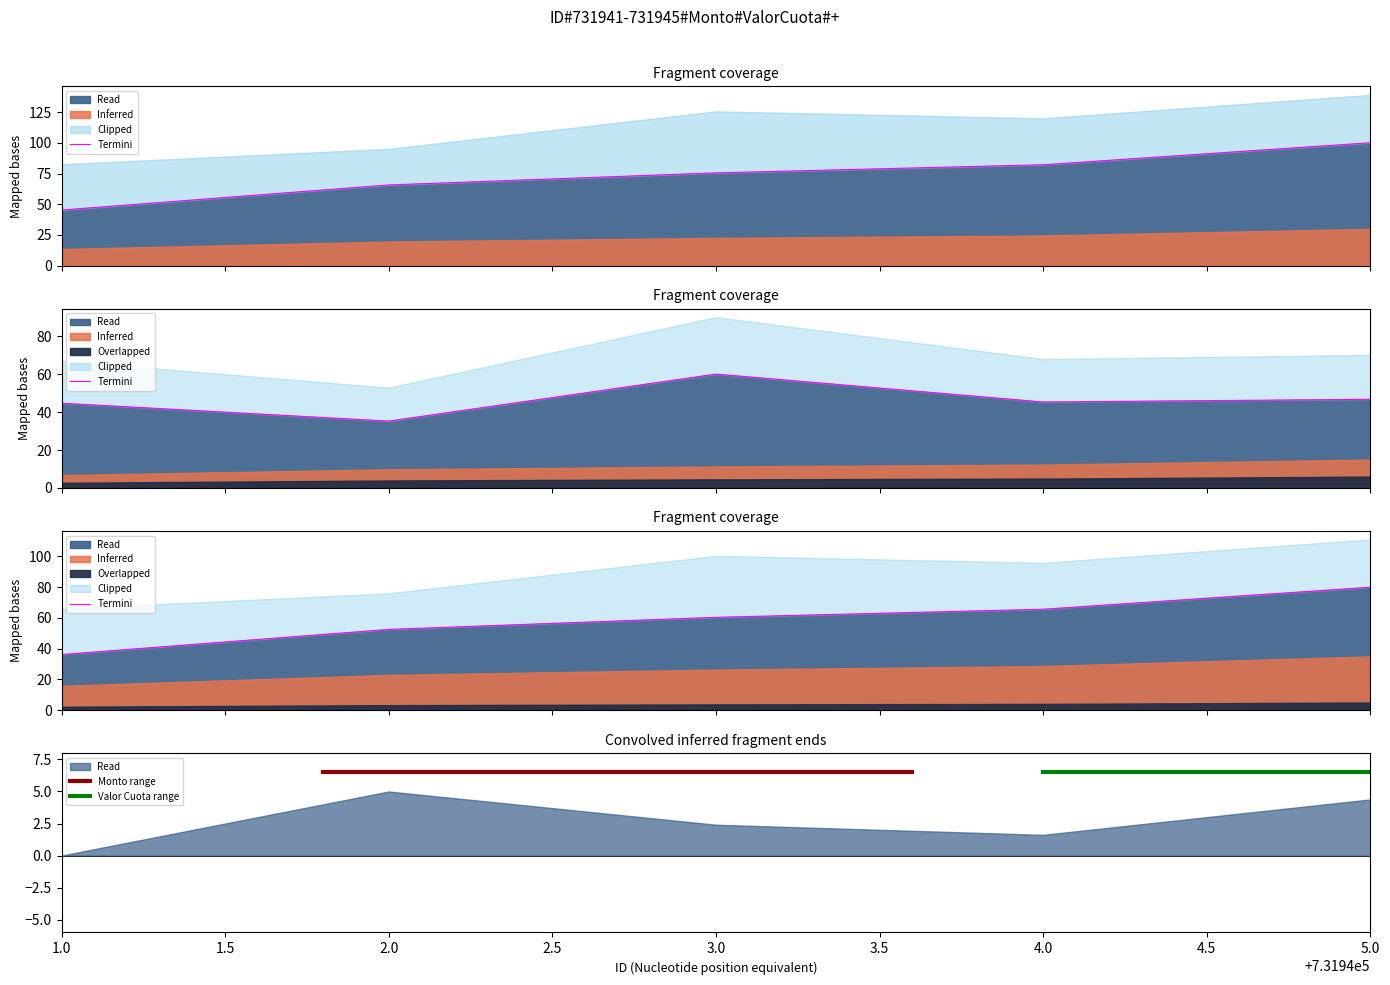

Does the chart have visible grid lines?

No